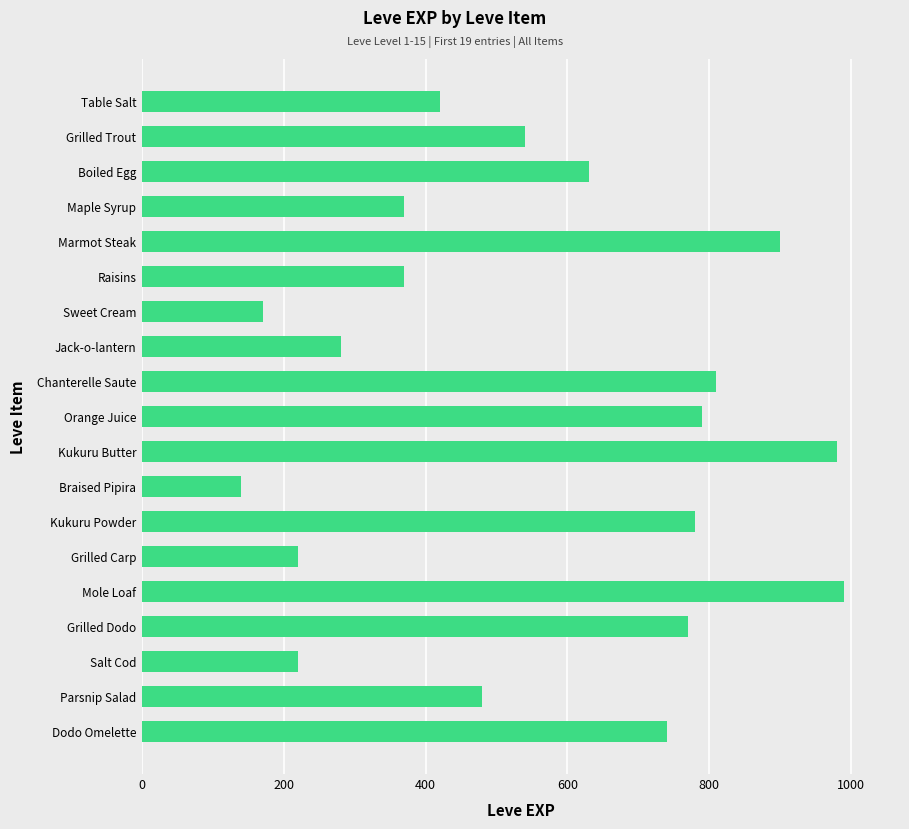

Reading bottom to top, list all the values displayed in this chart.

740	480	220	770	990	220	780	140	980	790	810	280	170	370	900	370	630	540	420